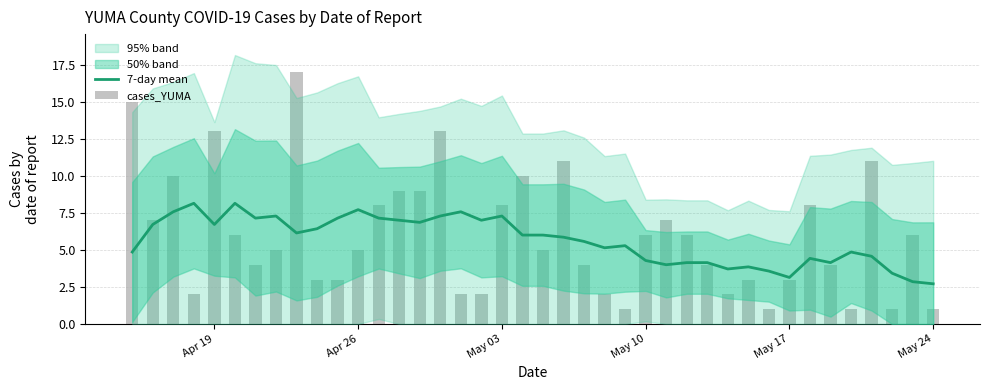

What is the value of the cases_YUMA bar at the 31st from the left?

3.0